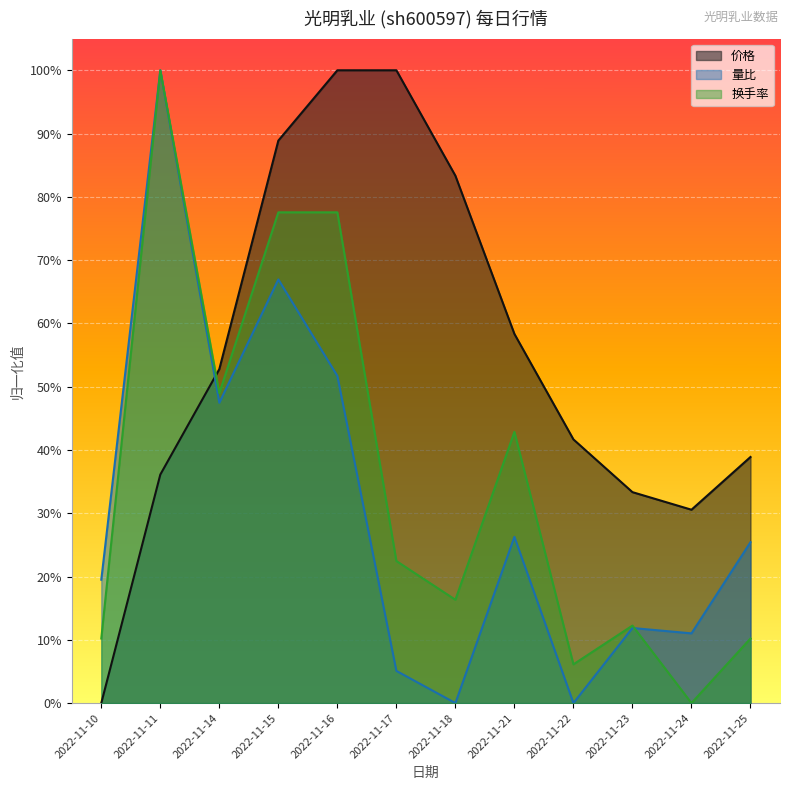

At which category is the sum across all series the highest?

2022-11-11